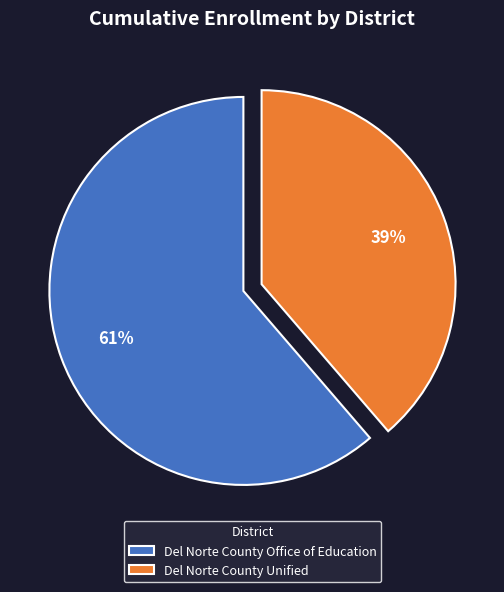

How many slices are in this pie chart?

2